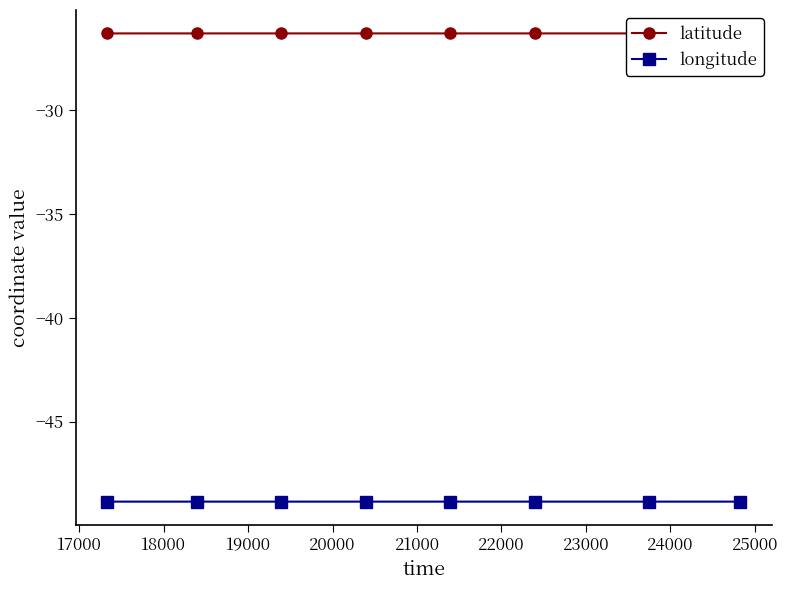

True or false: latitude has a value of -26.3 at 19000.

True